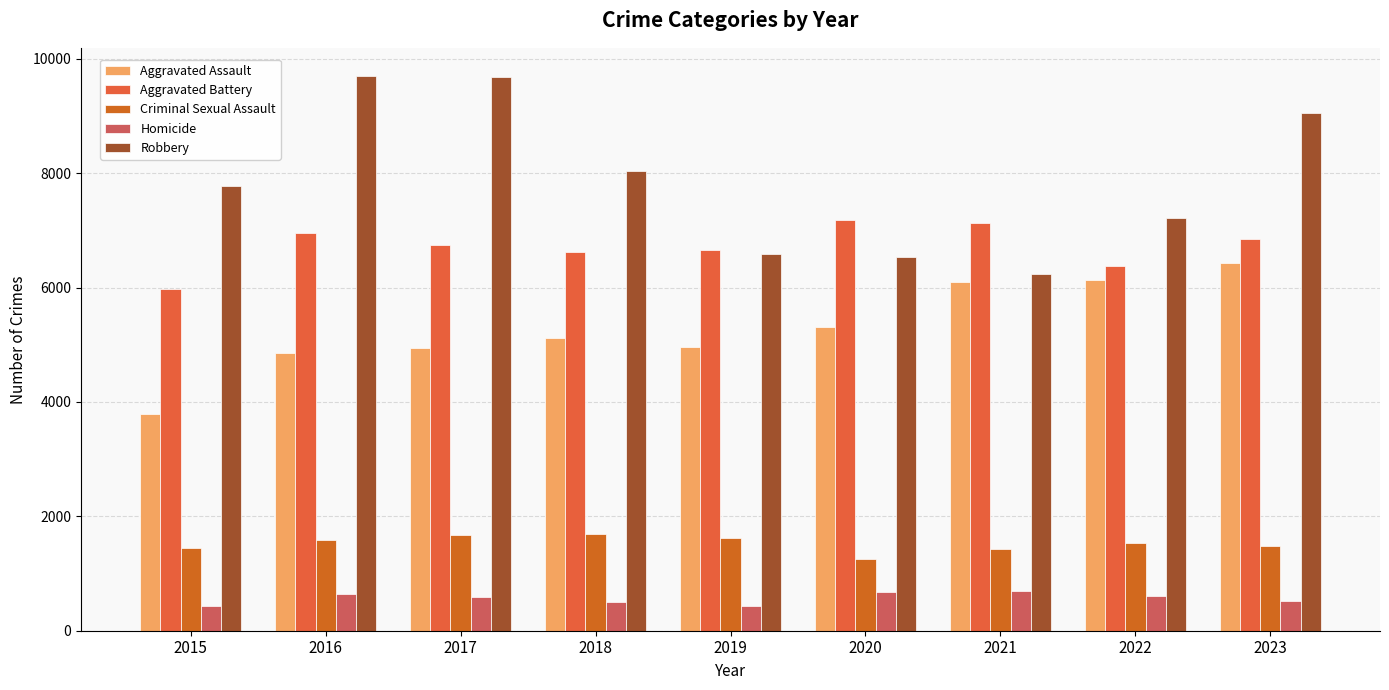

True or false: Aggravated Battery has a value of 7138 at 2021.

True